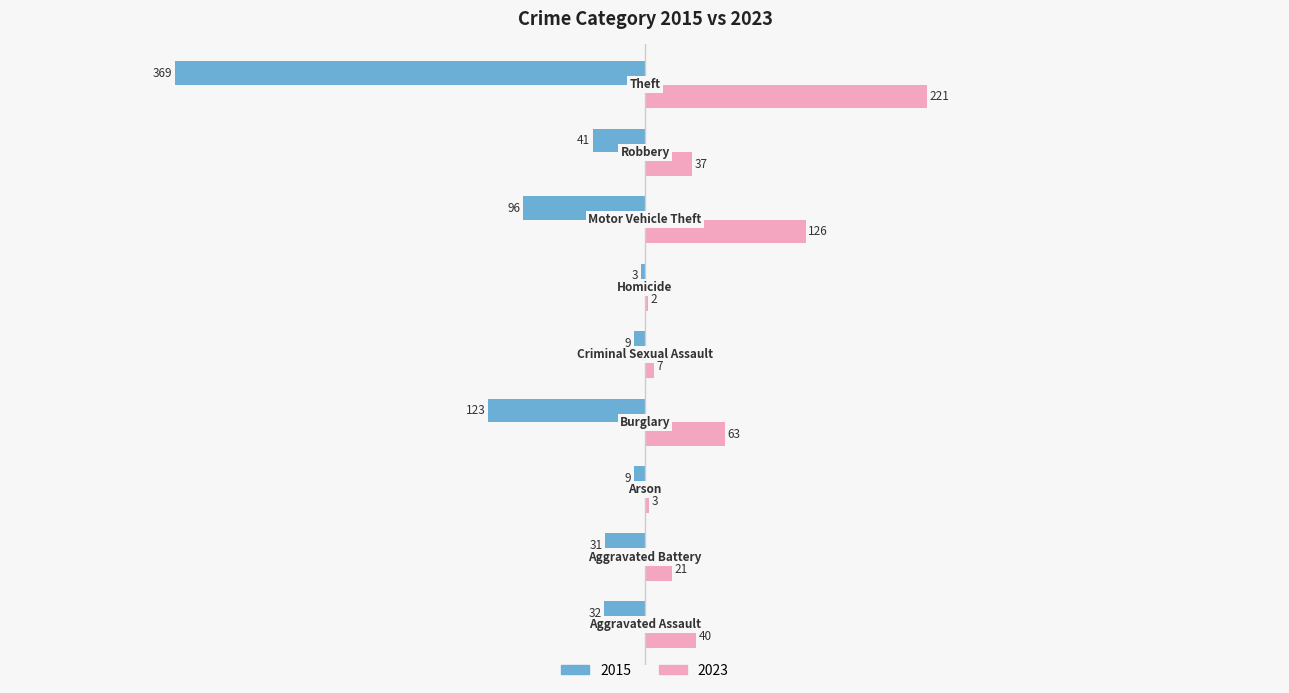

What is the sum of all 2023 values?

520